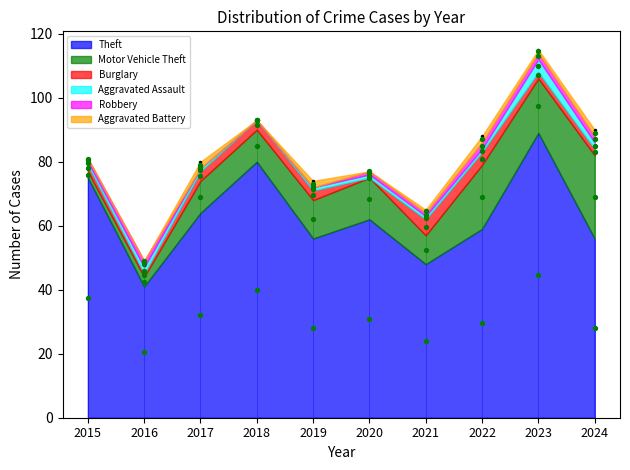

Is the value of Robbery at 2021 greater than the value of Aggravated Assault at 2023?

No